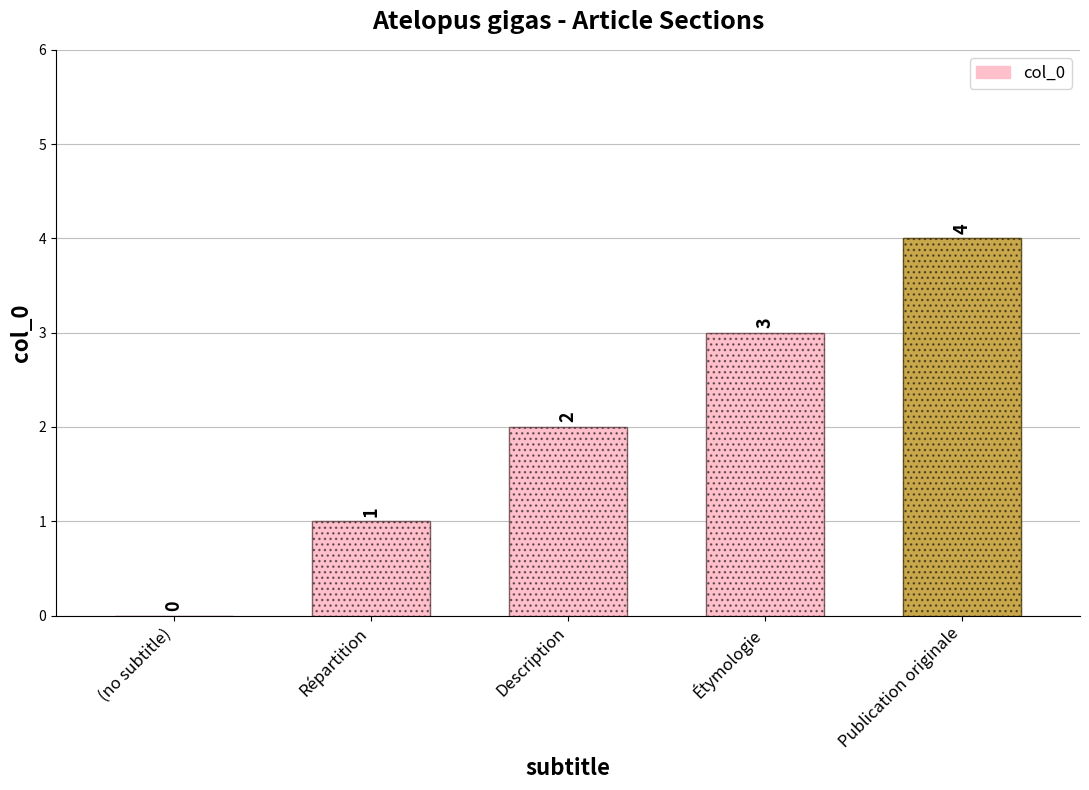

How many series are shown in this chart?

1